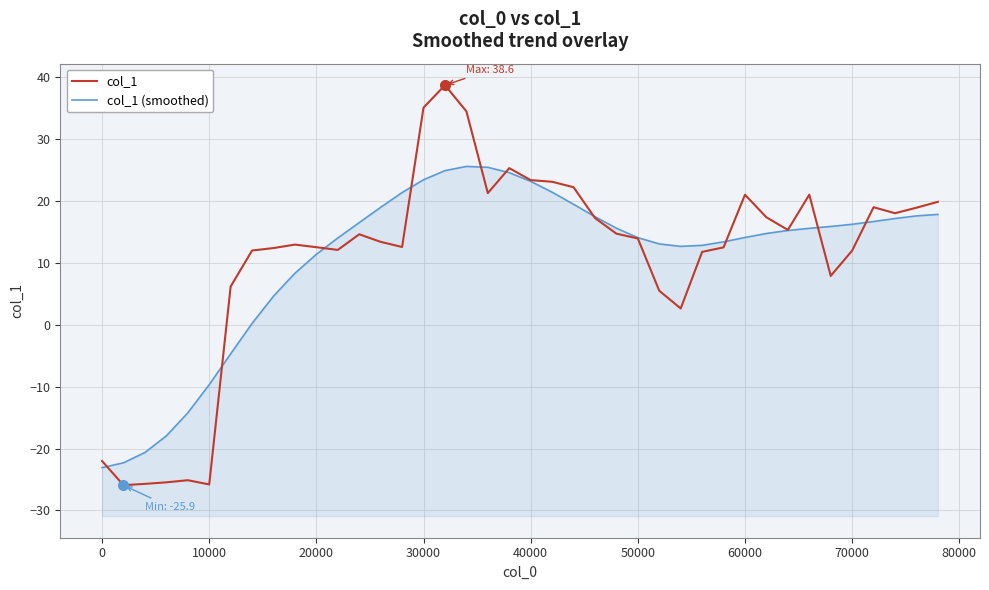

What is the maximum value for col_1?

38.6